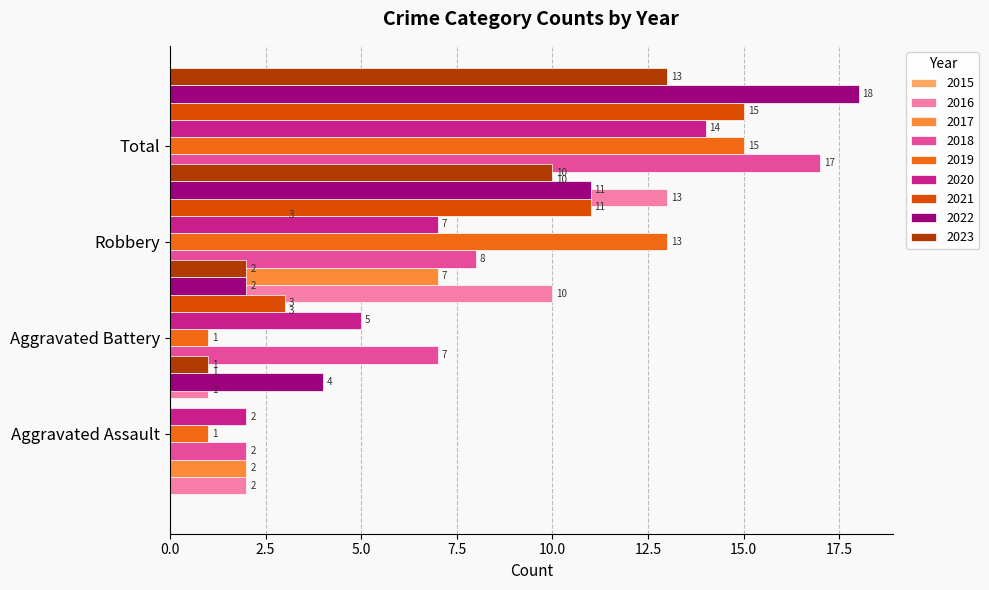

Which series has the widest spread of values?

Total